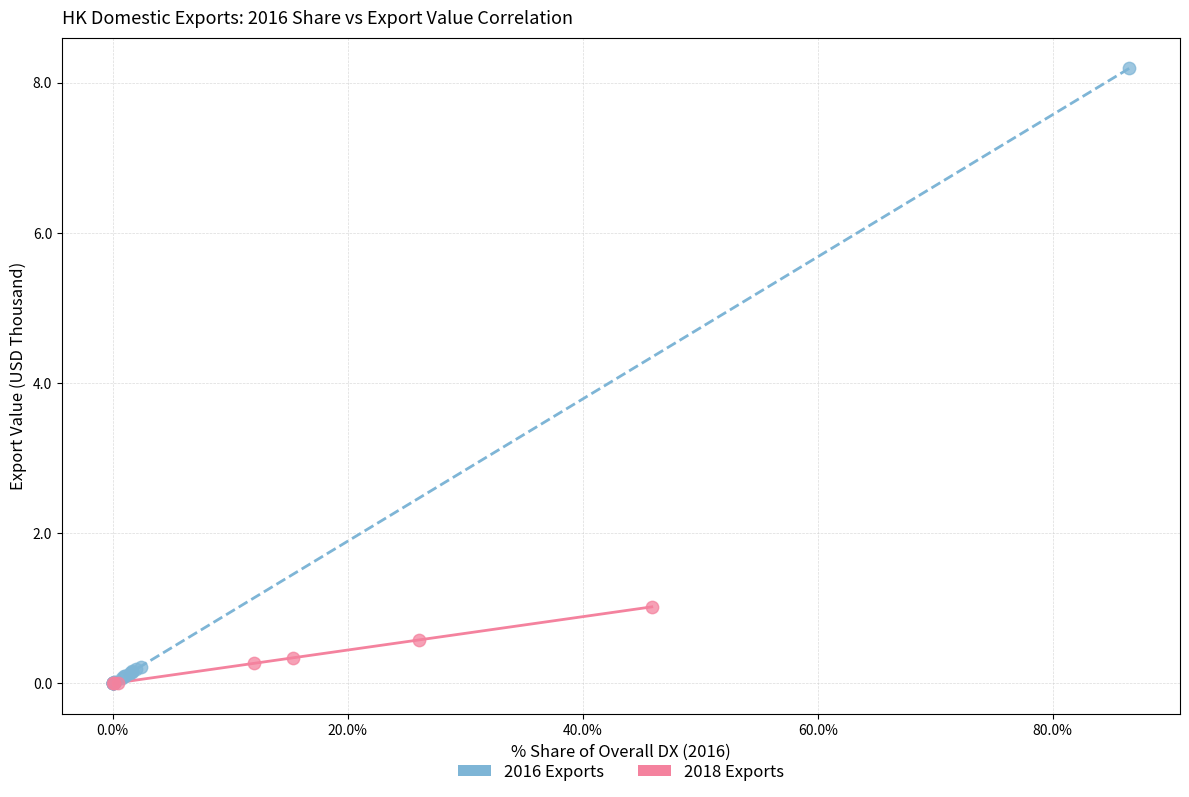

Which series has the widest spread of Y values?

2016 Exports